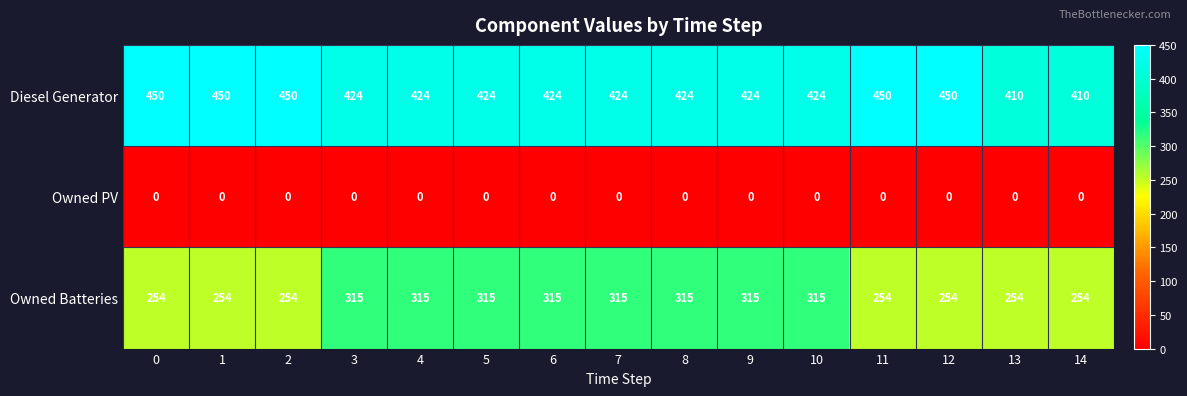

What is the difference between the highest and lowest values at 8?

424